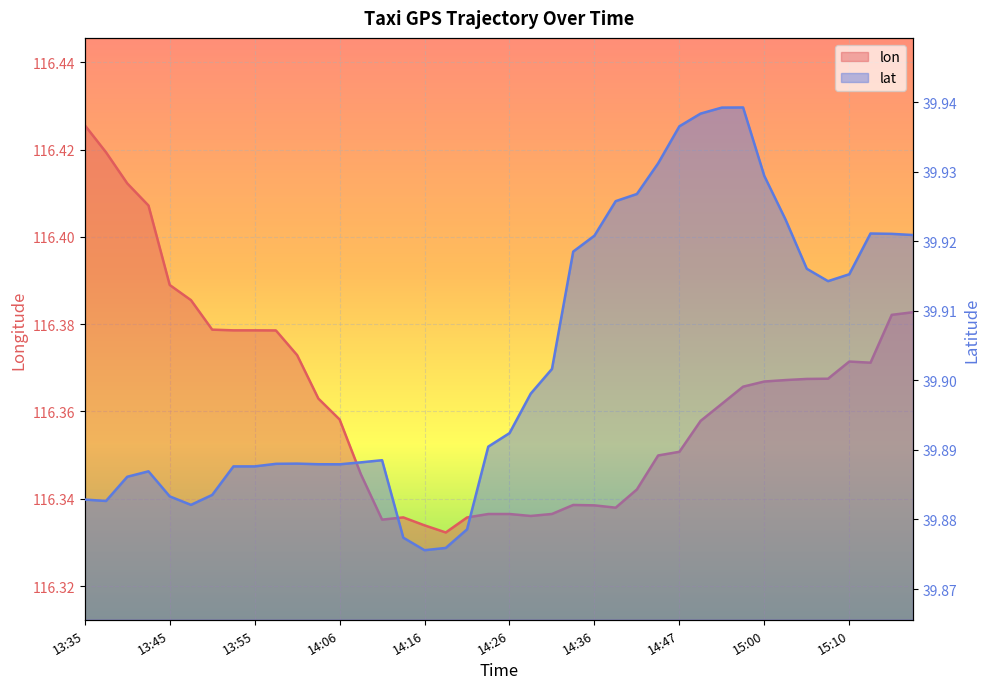

Where is the first local minimum for lat?

13:36